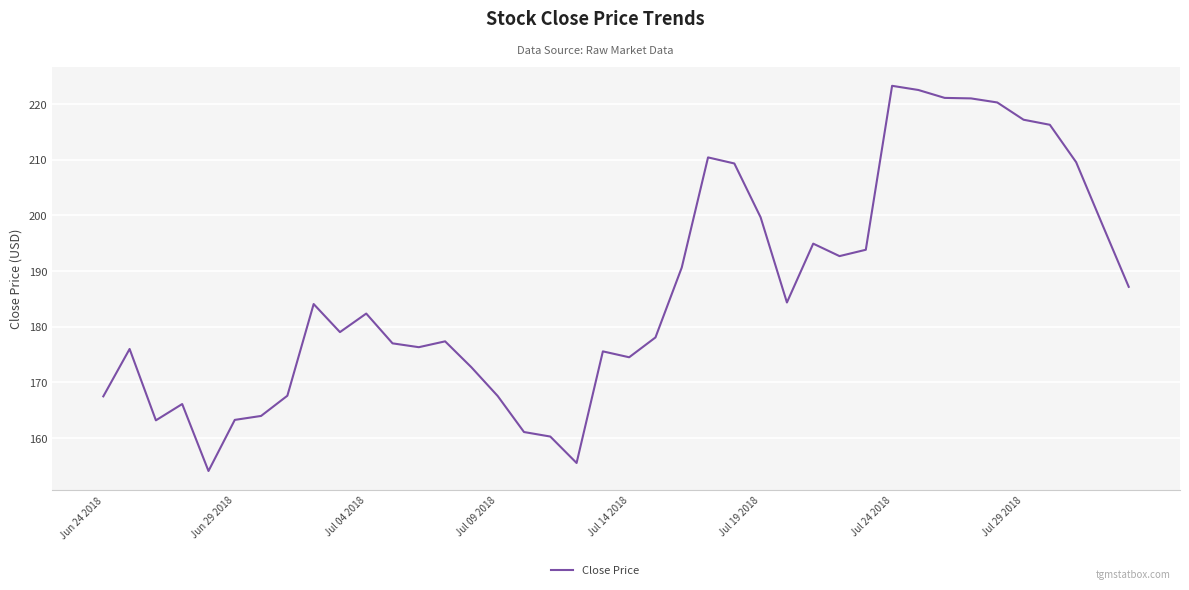

What is the smallest value displayed?

154.1